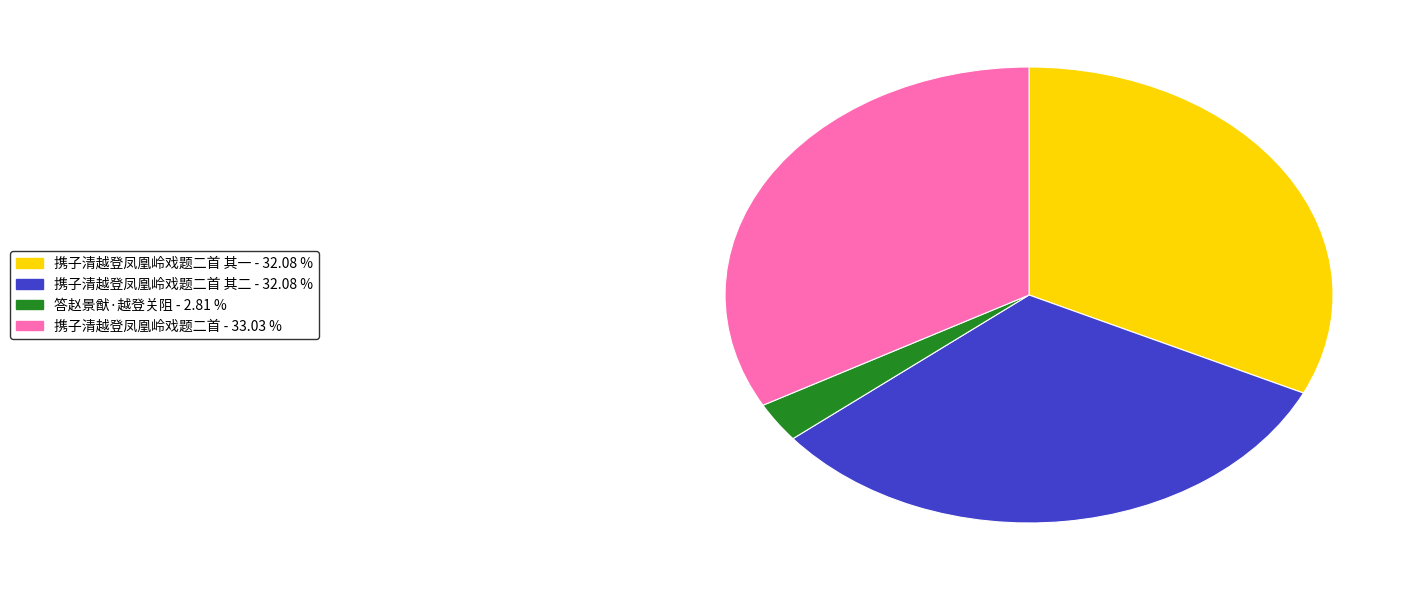

Is there a majority slice in this chart?

No